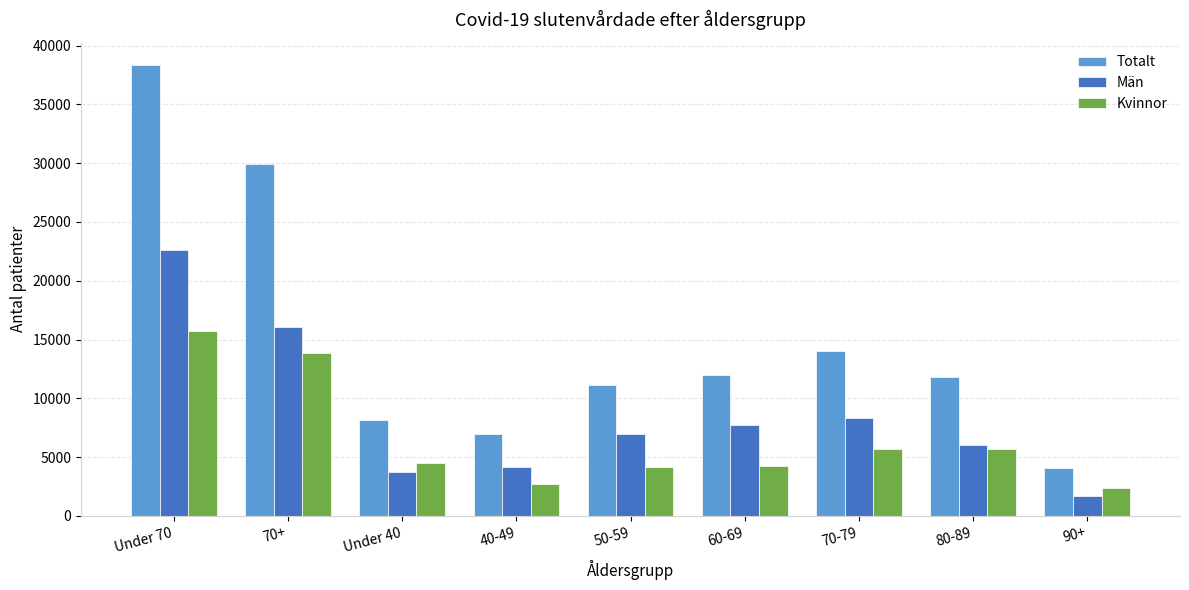

The Kvinnor series shows 4284 at 90+. True or false?

False